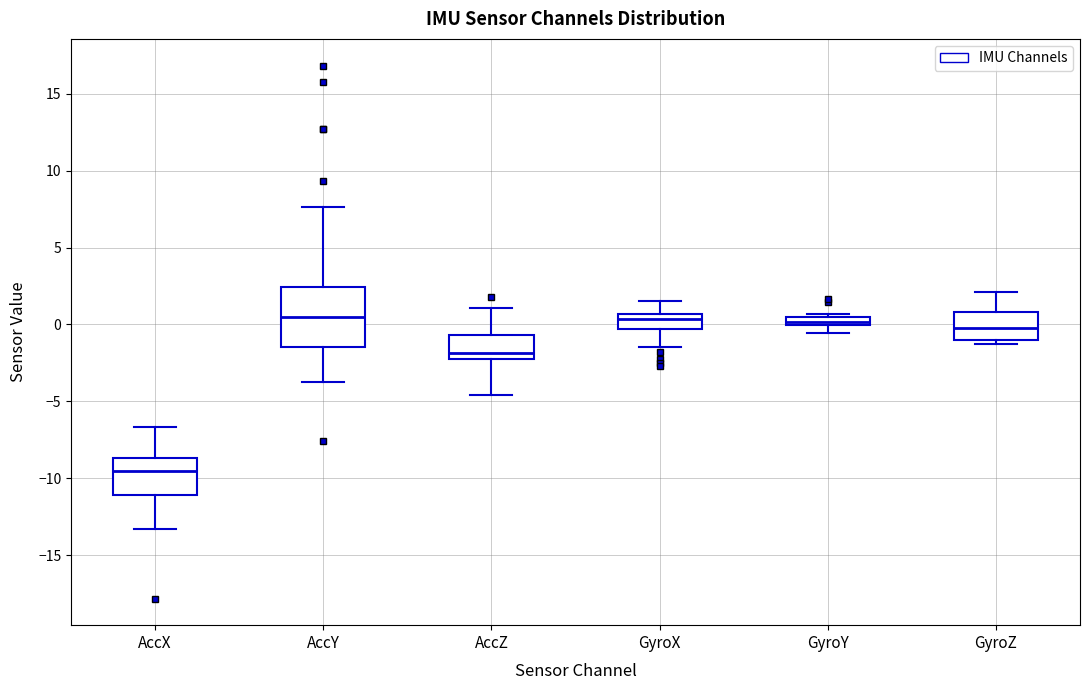

Which box is the tallest, from its lower edge to its upper edge?

AccY